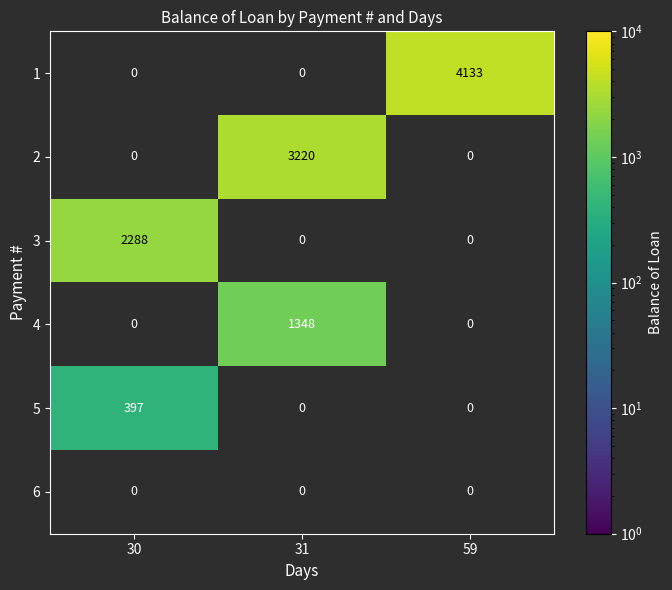

Is it true that 2 equals 3220 at 31?

True